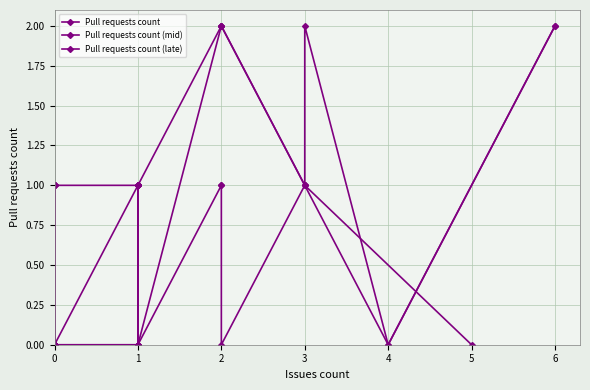

The Pull requests count series shows -1 at 0. True or false?

False